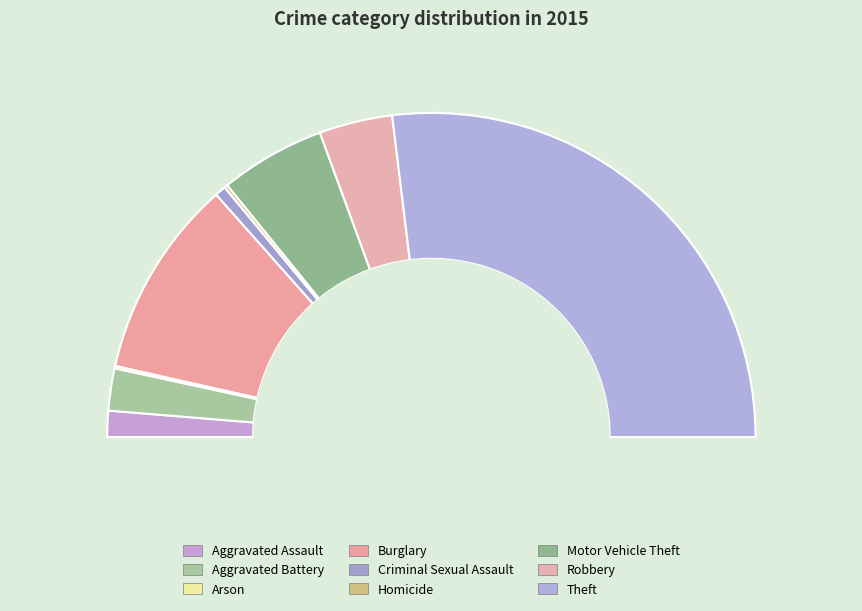

What is the ratio of the value at Aggravated Assault to the value at Criminal Sexual Assault?

2.4